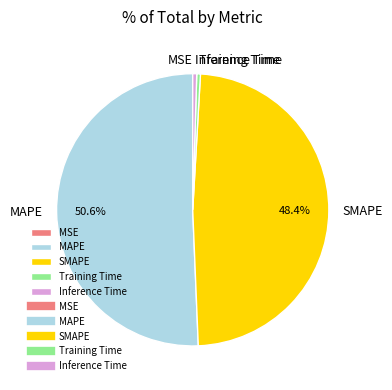

Which slice is the largest?

MAPE